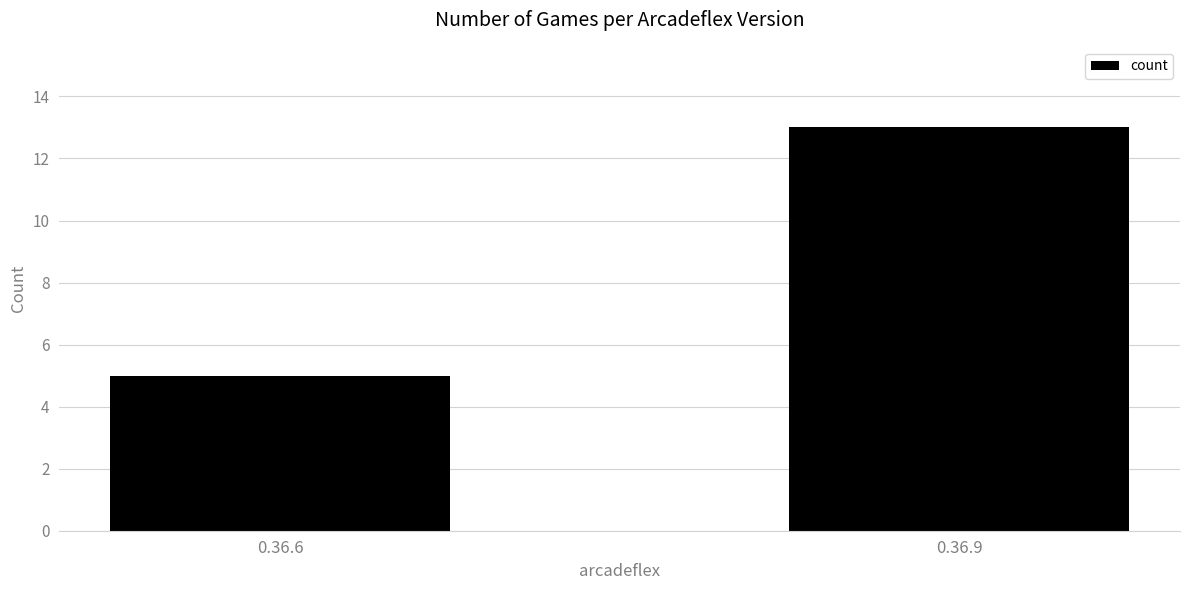

Reading left to right, extract all data points from this chart.

5	13